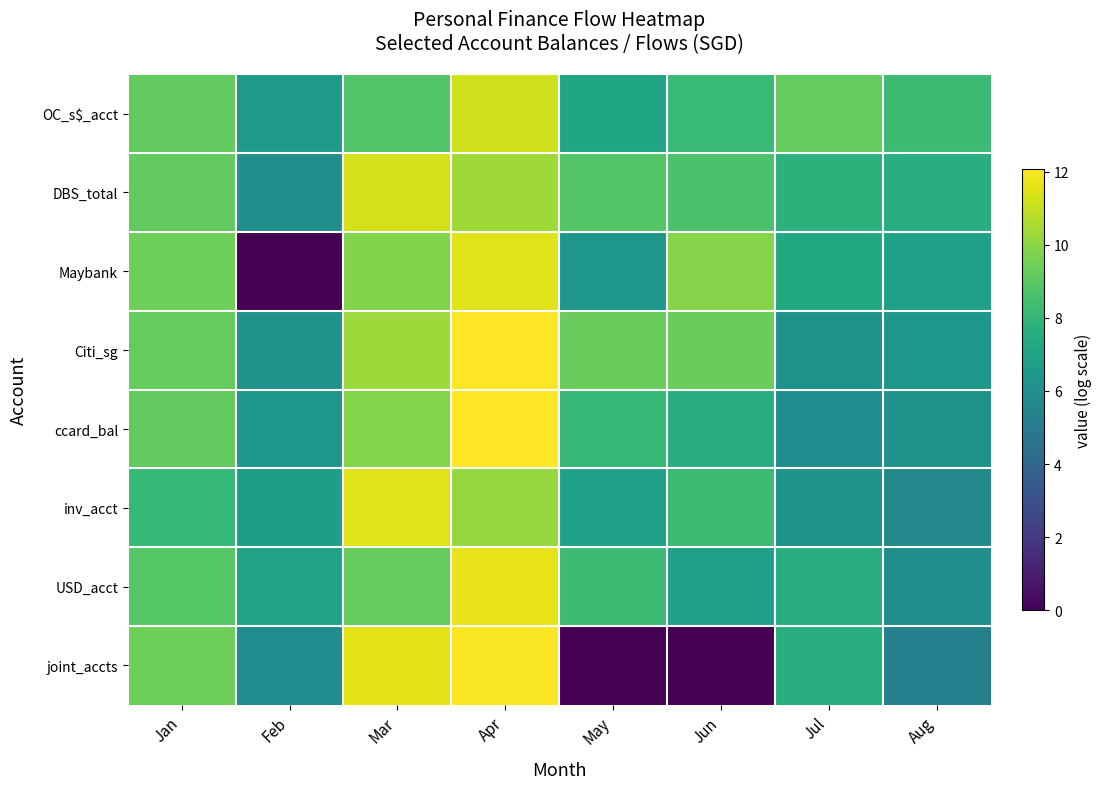

Which category has the lowest value across all series?

May